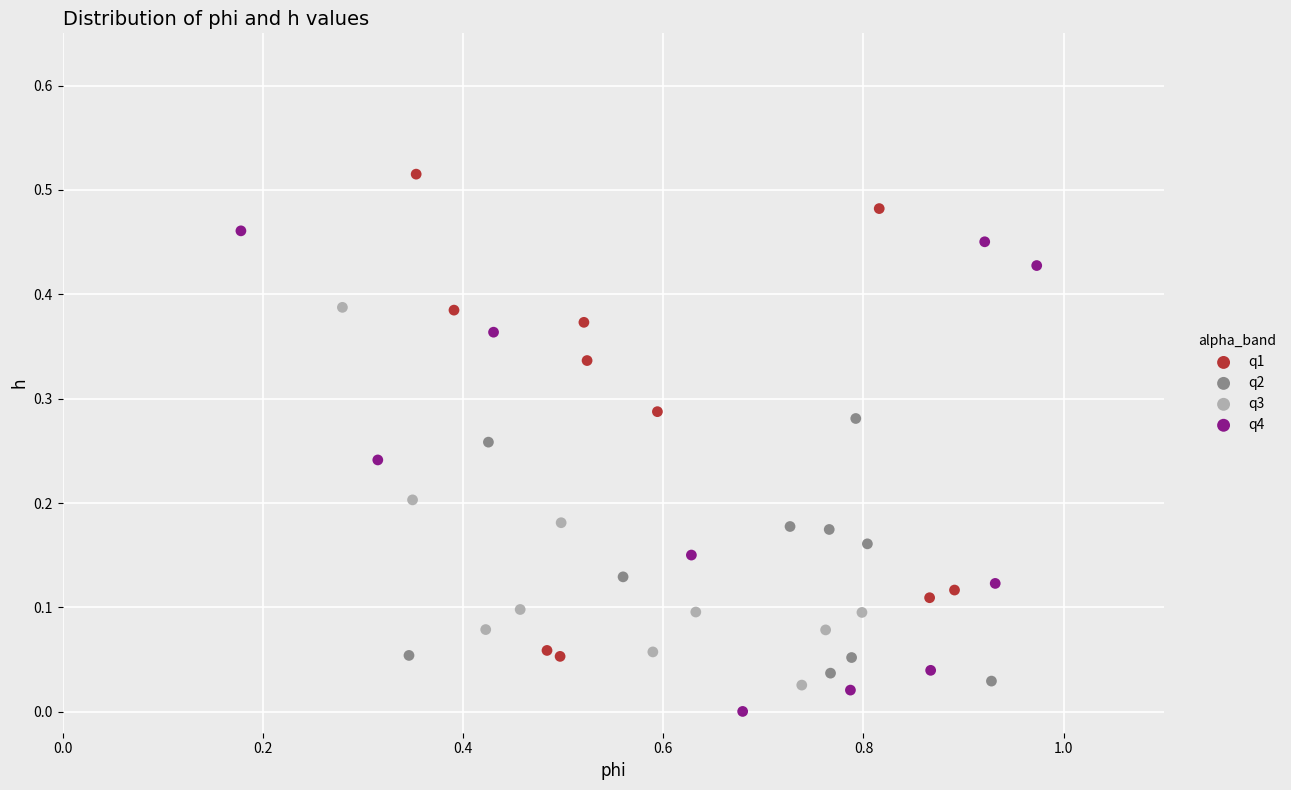

Which series reaches the maximum Y coordinate?

q1